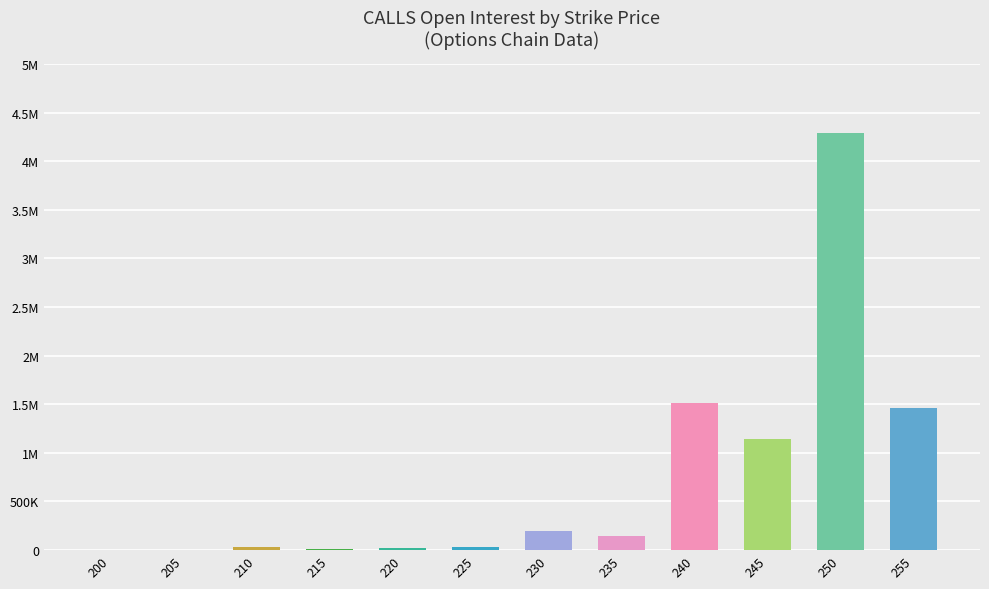

Which has a higher value, 250 or 210?

250